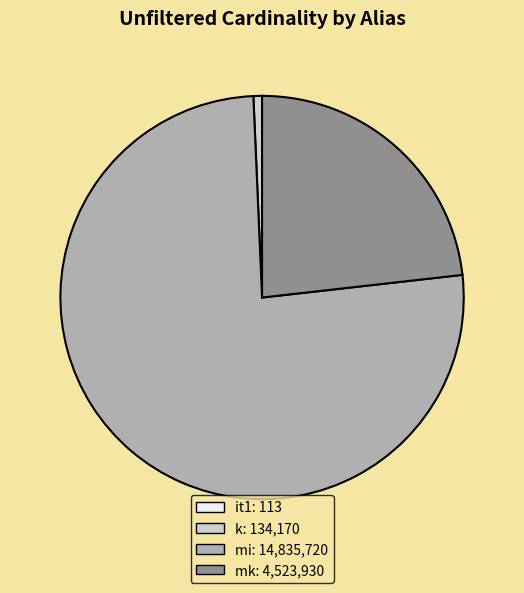

Is the sum of mi and k greater than half?

Yes